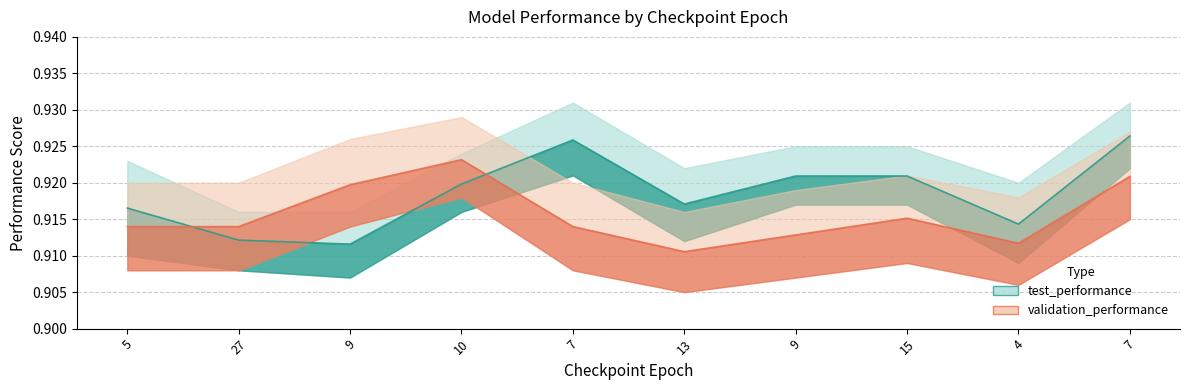

Is it true that test_performance equals 0.9 at 7?

True